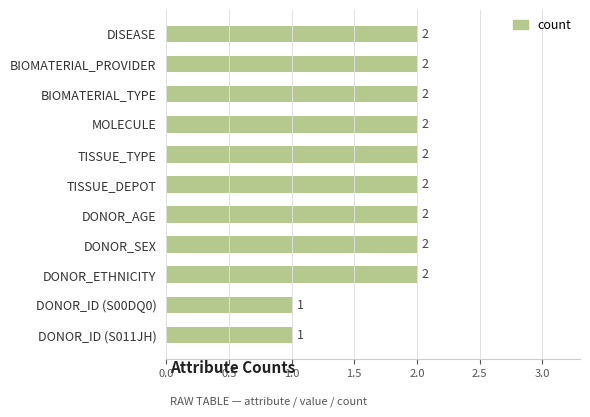

What is the difference between the second highest and second lowest values?

1